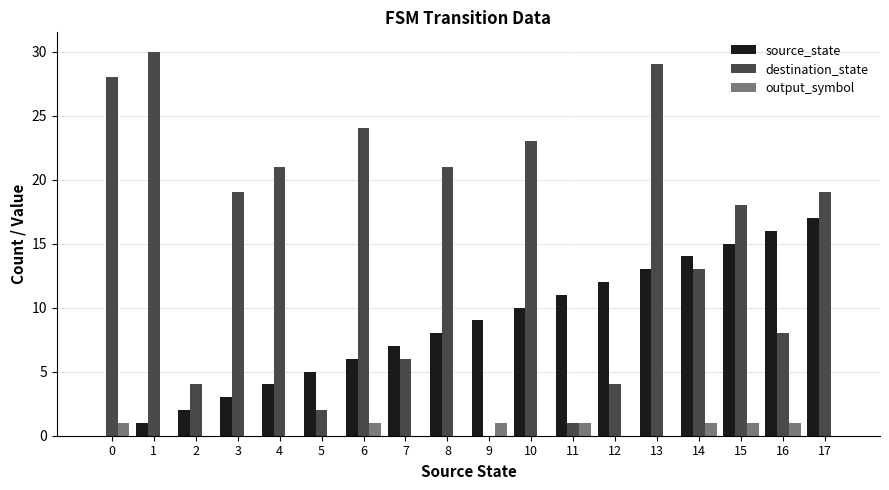

Is it true that source_state equals 12 at 9?

False